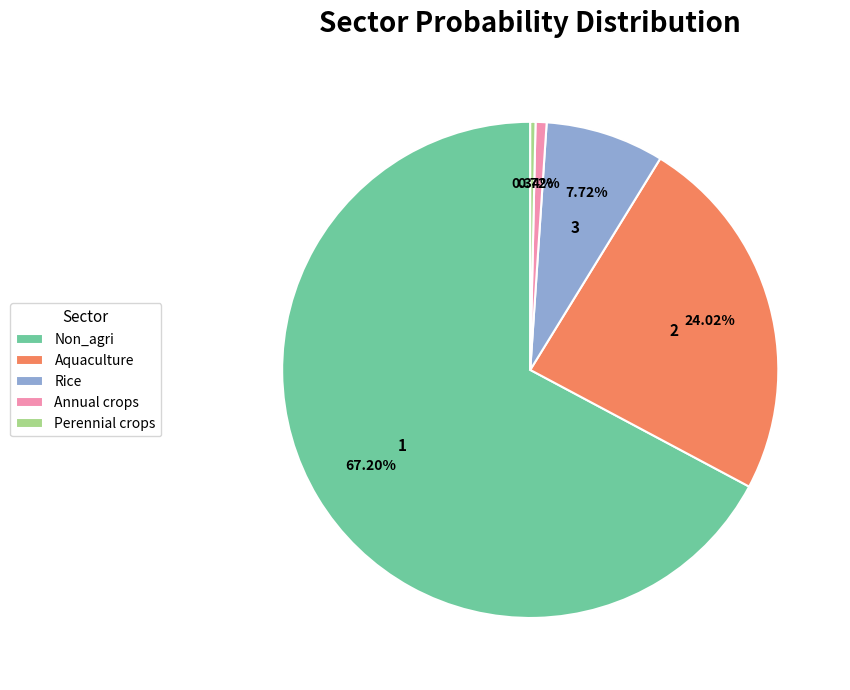

Between Aquaculture and Annual crops, which is larger?

Aquaculture